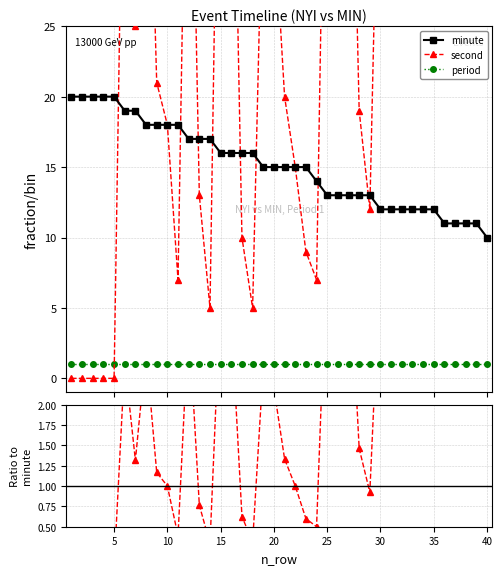

What is the value of the period/minute point at the 11th from the left?

0.1